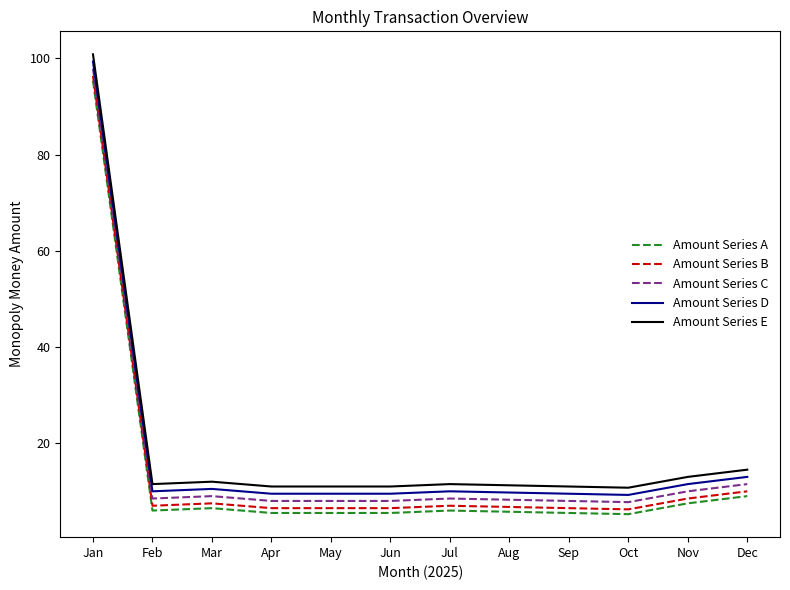

In Amount Series D, how many points are higher than both neighbors (excluding endpoints)?

2